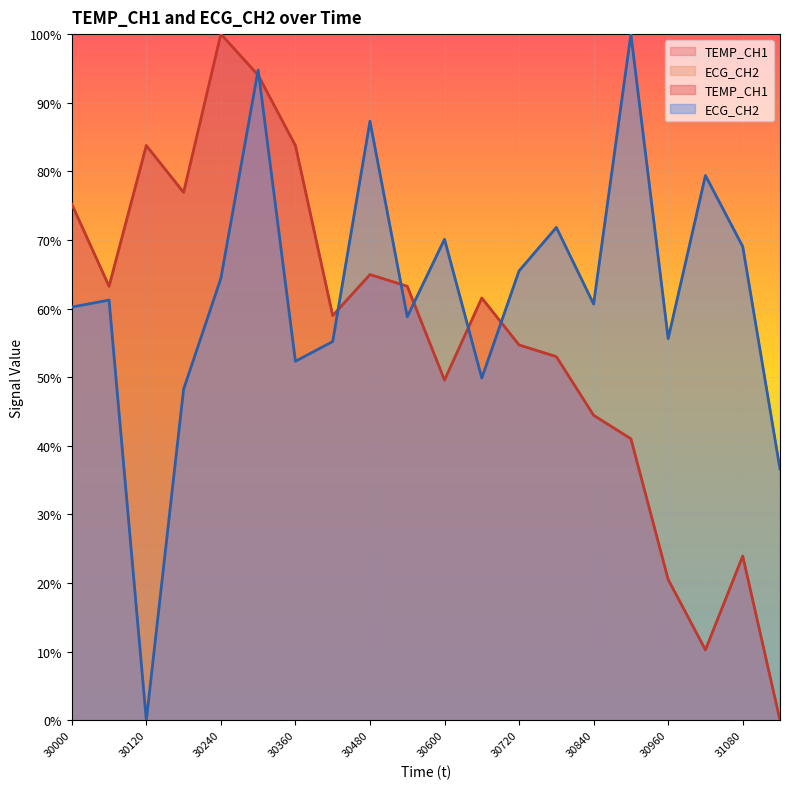

Rank the series at 30120 from lowest to highest value.

ECG_CH2, TEMP_CH1